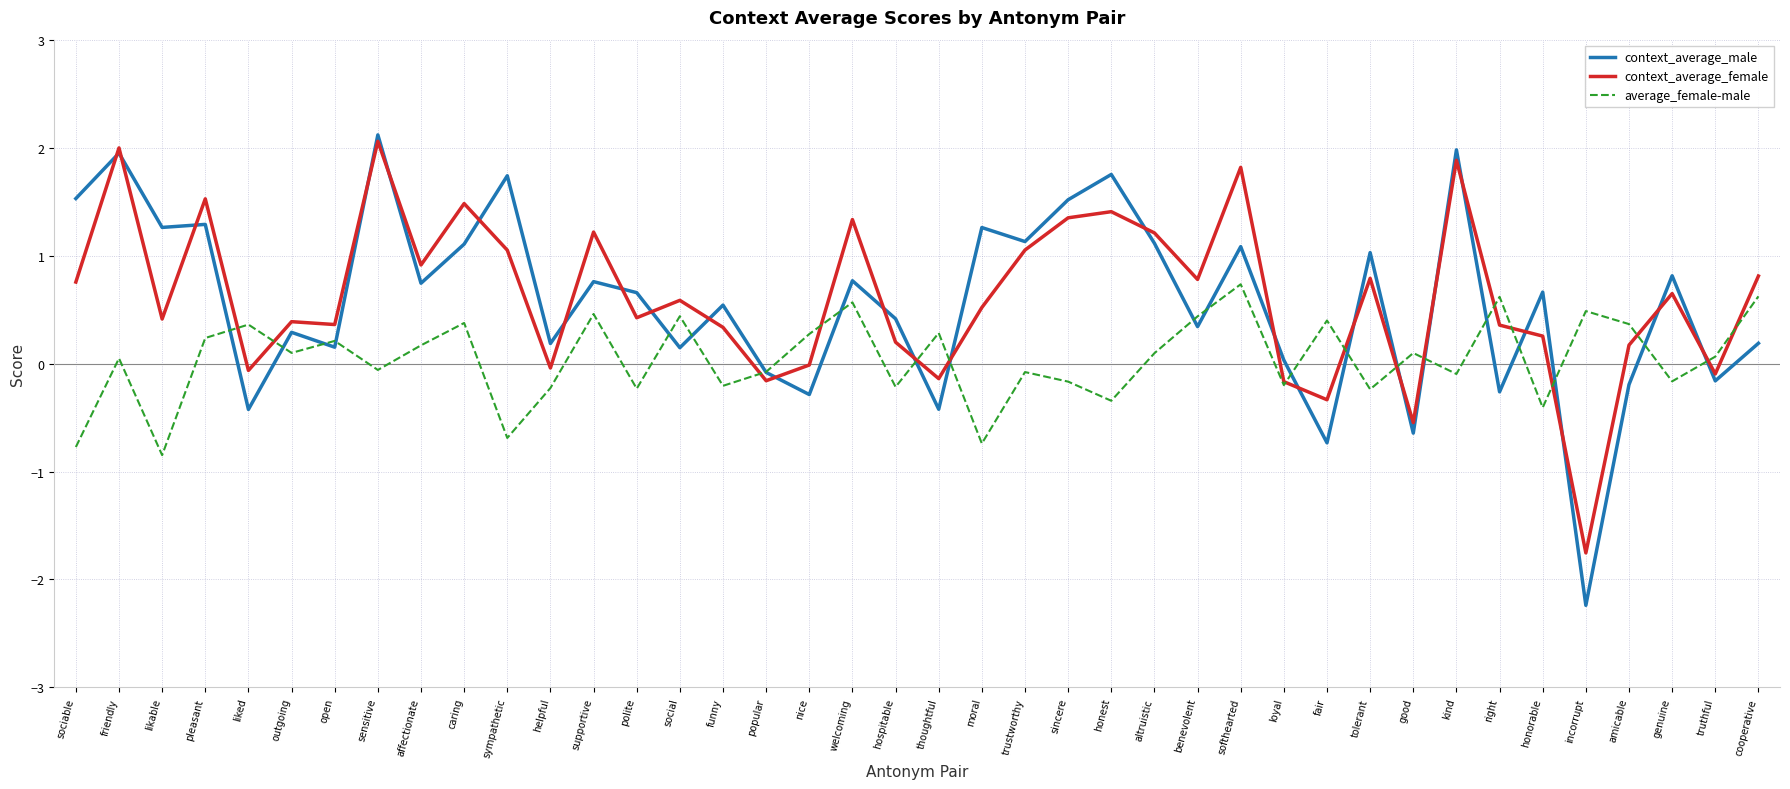

At how many categories does at least one series exceed 1?

17